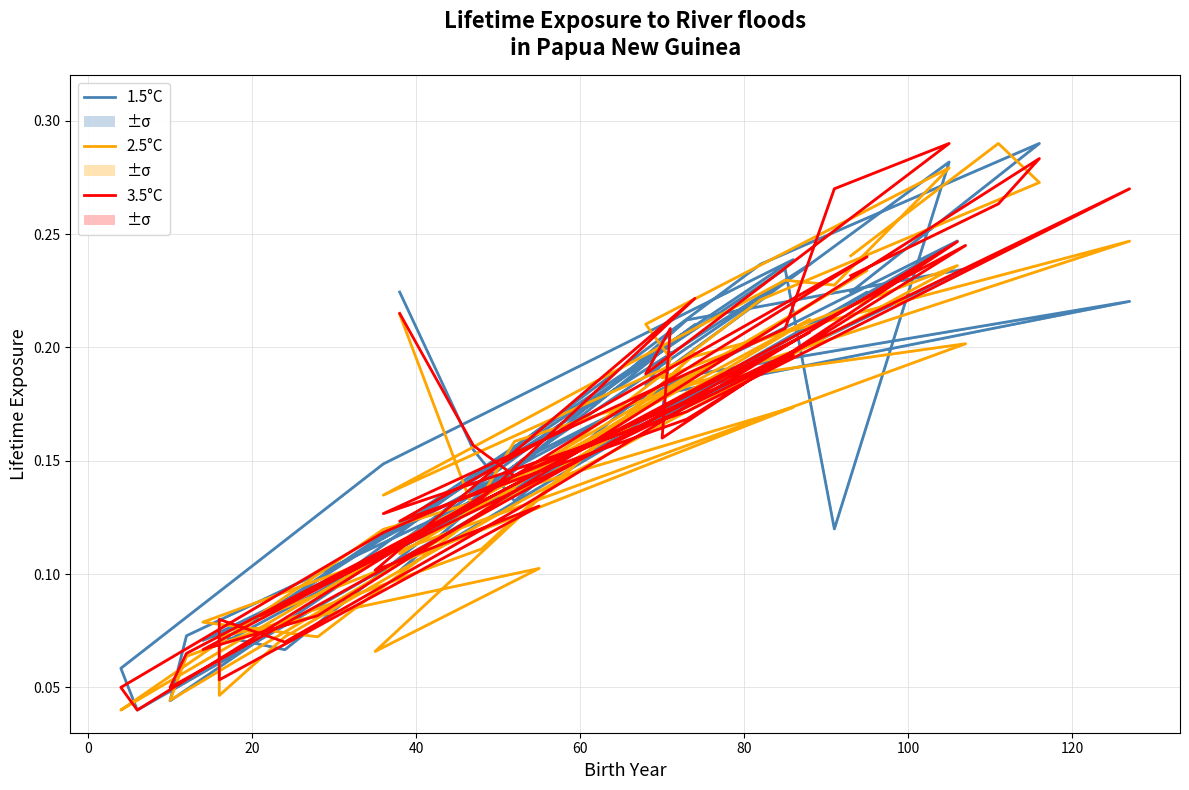

Reading left to right, extract all data points from this chart.

col_8: 0.2	0.2	0.1	0.2	0.2	0.2	0.1	0.2	0.1	0.3	0.2	0.2	0.2	0.2	0.2	0.1	0.1	0.1	0.1	0.1	0.2	0.1	0.1	0.0	0.2	0.1	0.2	0.1	0.1	0.0	0.2	0.1	0.2	0.2	0.1	0.1	0.2	0.3	0.3	0.2
col_40: 0.2	0.1	0.2	0.2	0.2	0.2	0.1	0.2	0.2	0.3	0.2	0.2	0.2	0.2	0.1	0.1	0.0	0.1	0.1	0.1	0.2	0.1	0.1	0.0	0.2	0.1	0.2	0.1	0.0	0.0	0.2	0.1	0.2	0.2	0.1	0.1	0.2	0.3	0.3	0.2
col_45: 0.2	0.2	0.1	0.2	0.3	0.2	0.1	0.2	0.3	0.3	0.2	0.2	0.2	0.2	0.1	0.1	0.1	0.1	0.1	0.1	0.2	0.1	0.1	0.1	0.2	0.1	0.2	0.1	0.1	0.0	0.2	0.1	0.2	0.2	0.1	0.1	0.2	0.3	0.3	0.2